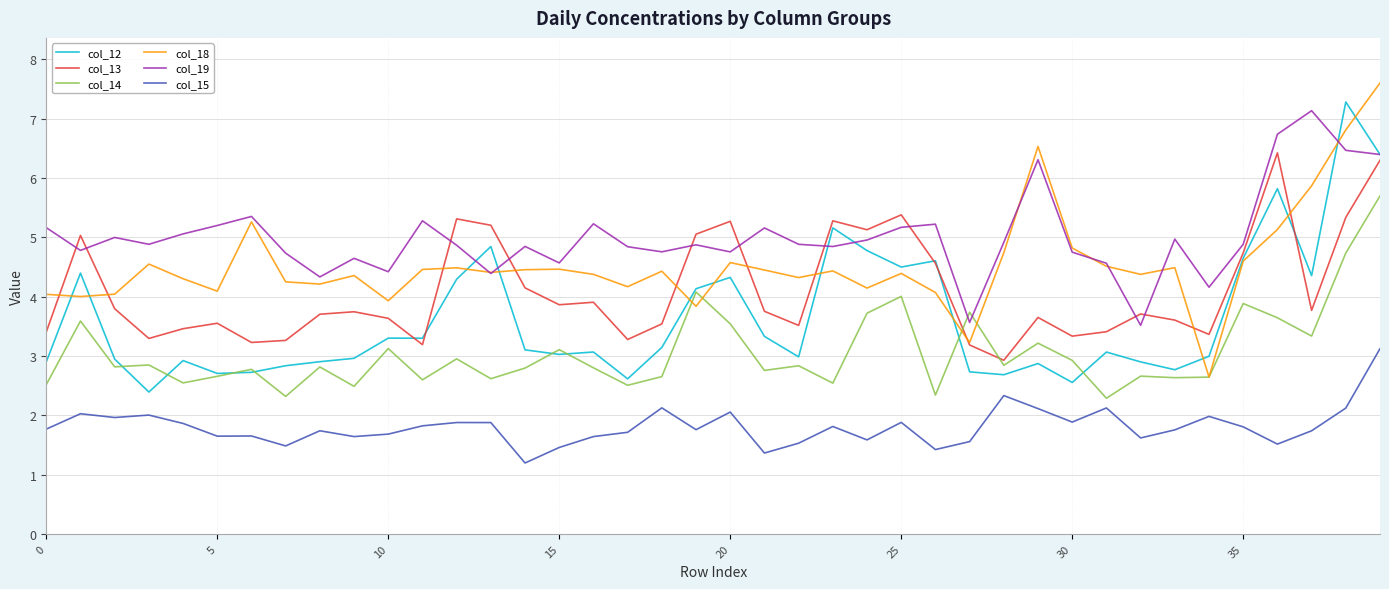

What is the maximum value shown in the chart?

7.6